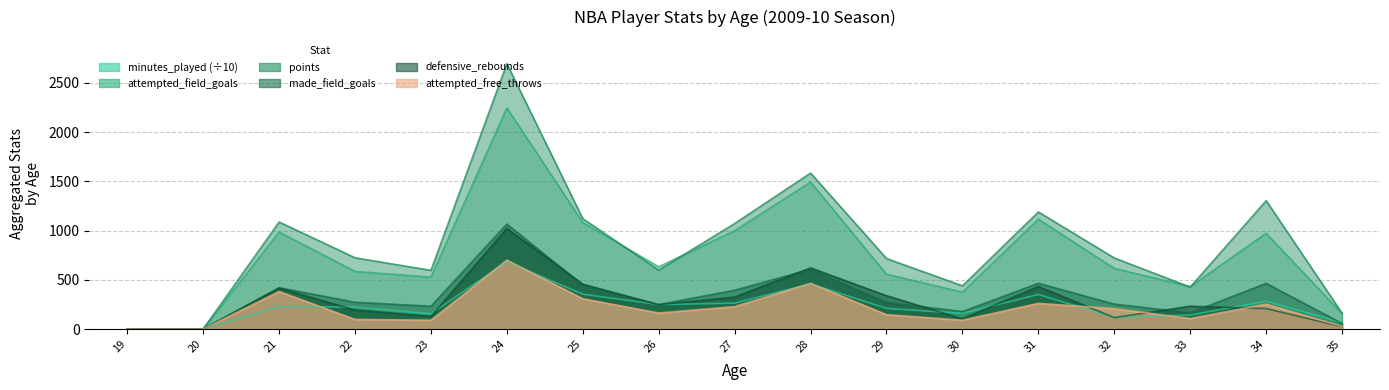

True or false: made_field_goals and defensive_rebounds intersect in this chart.

True